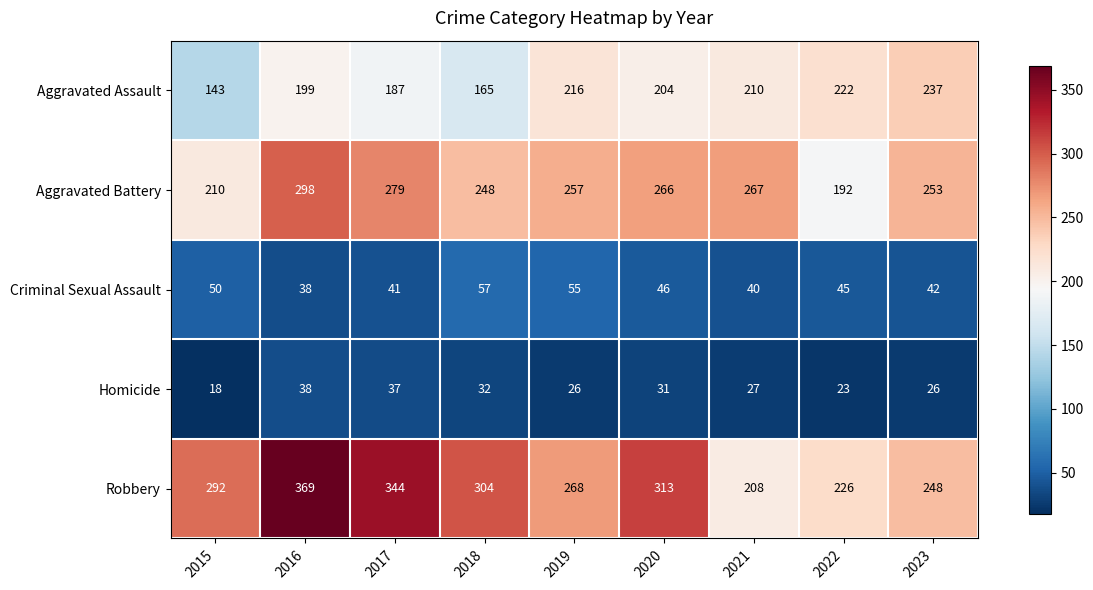

The value of Aggravated Battery at 2020 is 464. True or false?

False